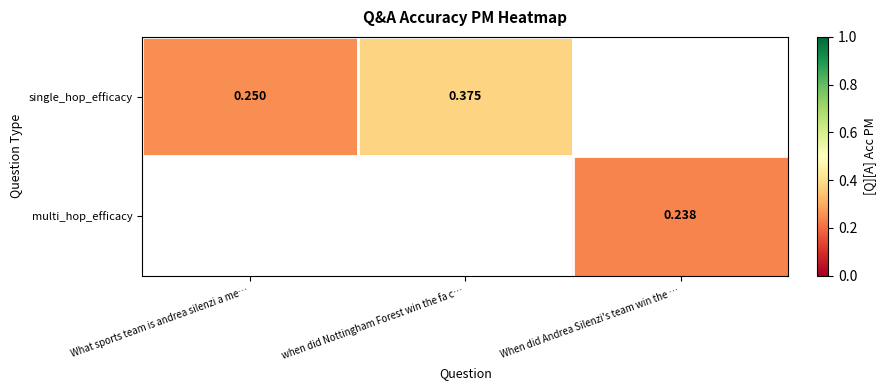

How many distinct data groups are displayed?

2